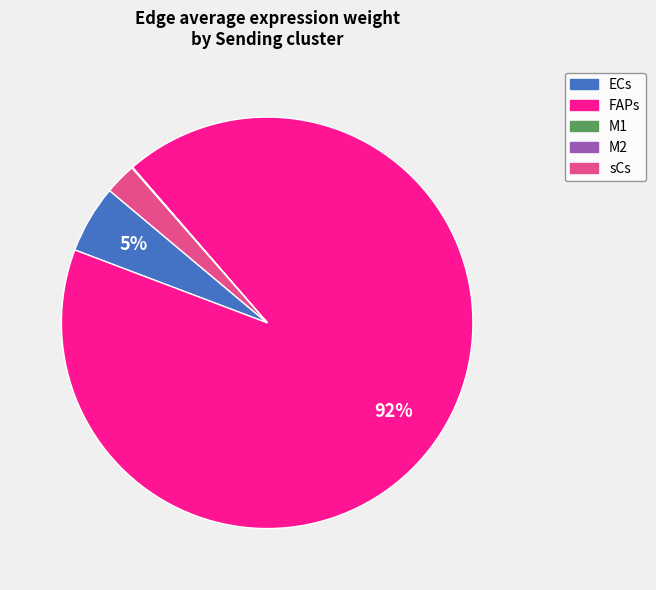

Is there a majority slice in this chart?

Yes